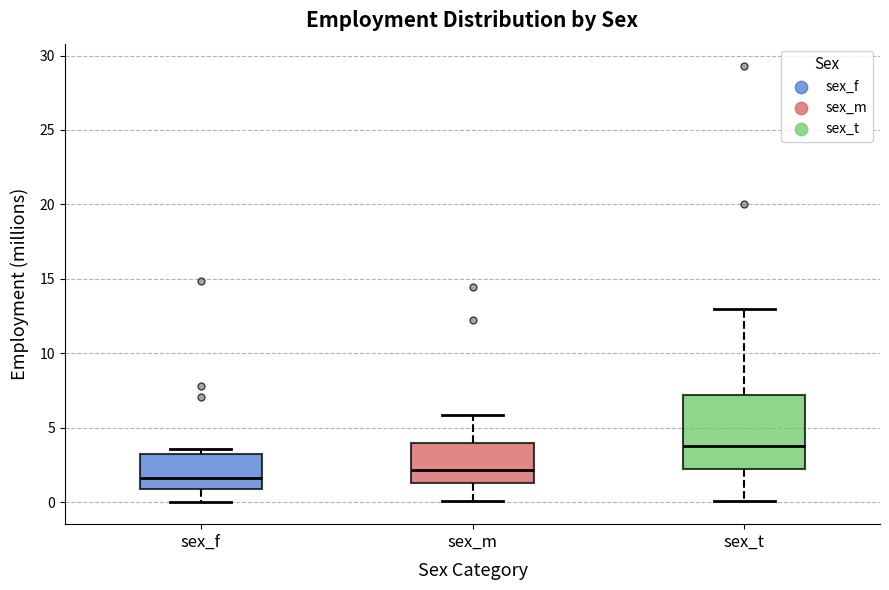

Which box is the tallest, from its lower edge to its upper edge?

sex_t